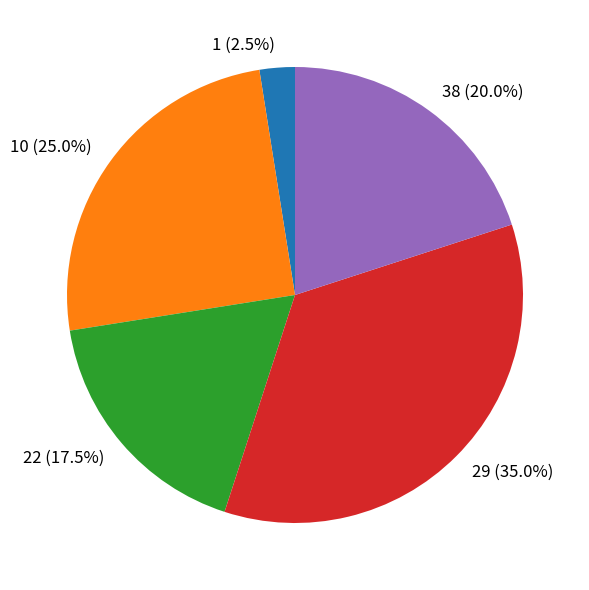

How many segments does this pie chart have?

5